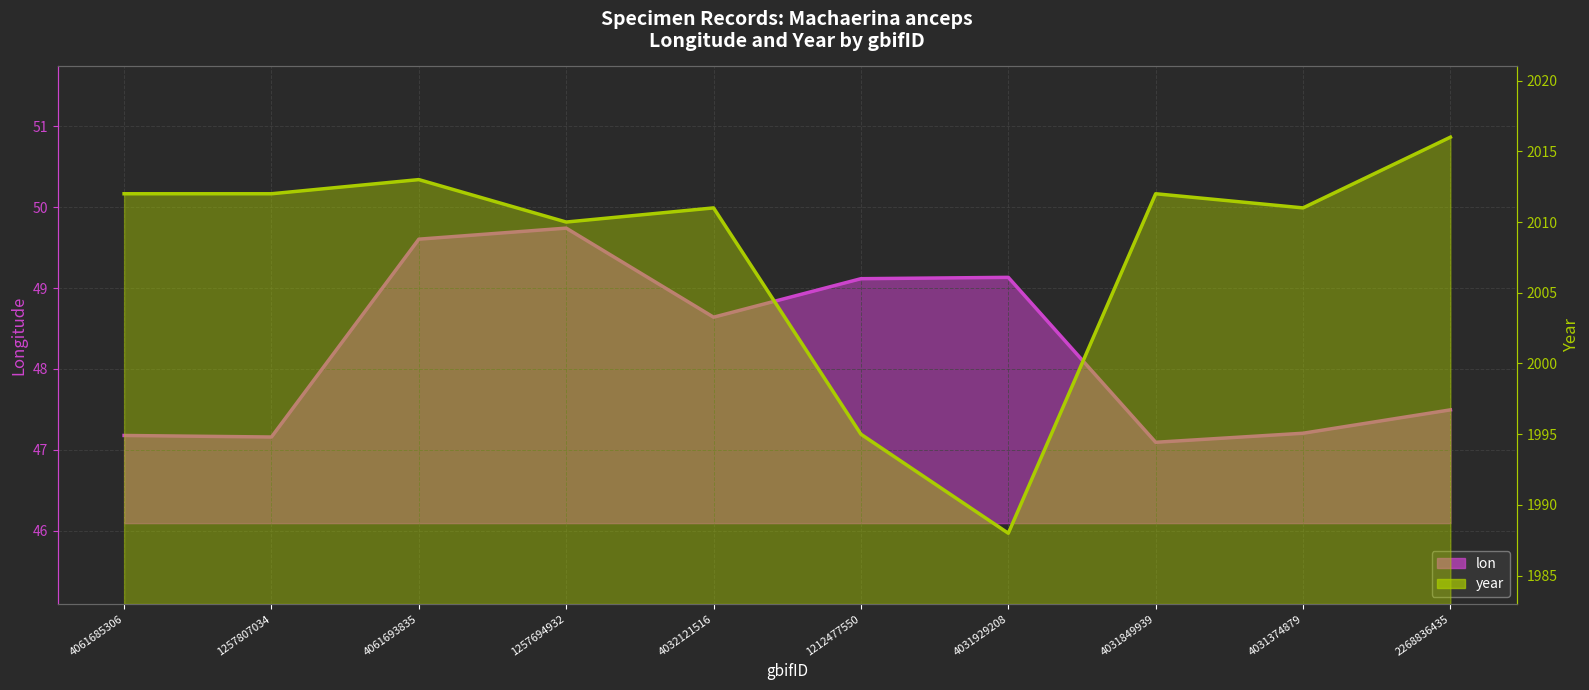

What is the label of the 8th point from the left?

4031849939